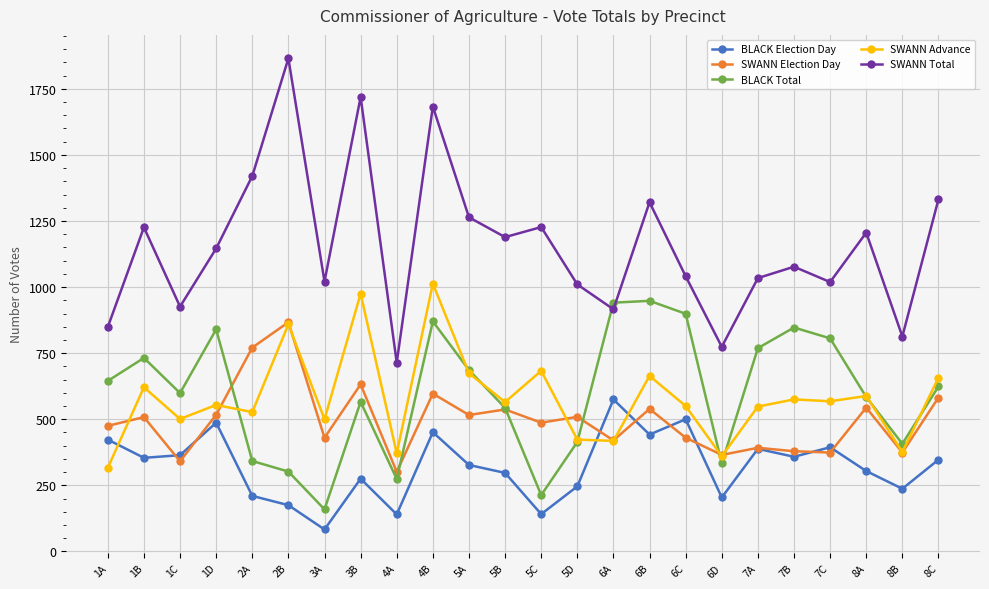

True or false: SWANN Advance and SWANN Total cross at least once.

False